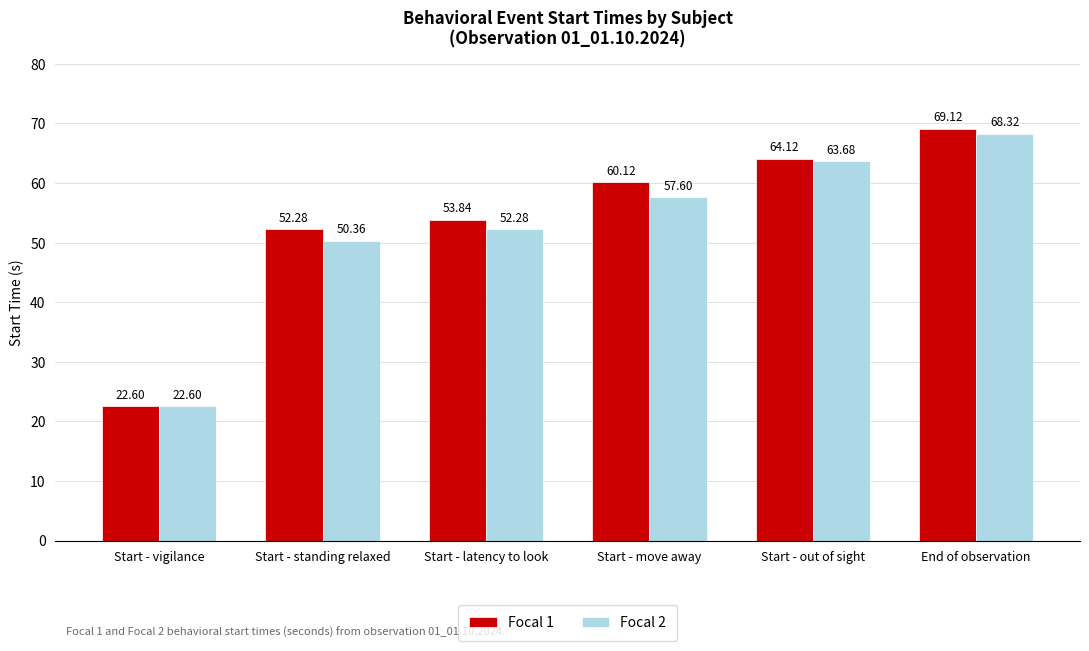

Between Start - move away and End of observation, which series saw the biggest shift?

Focal 2